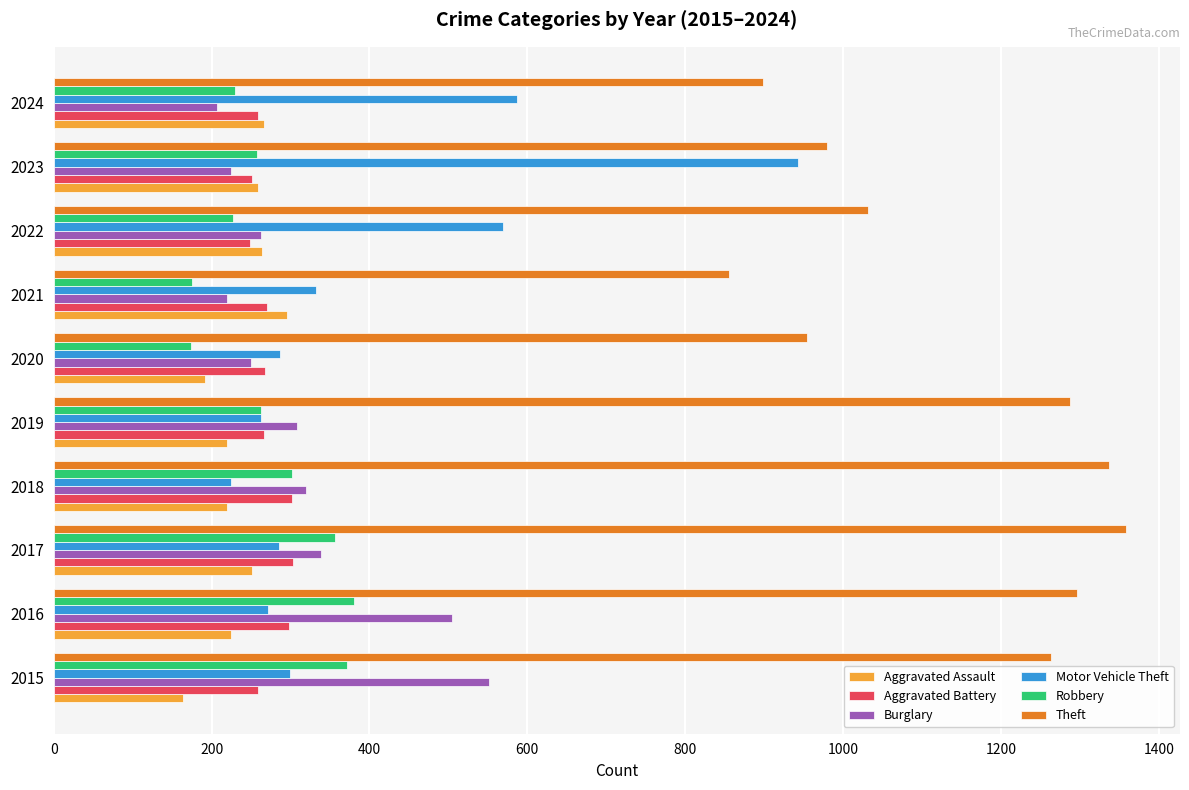

Which series has the largest range (max minus min)?

Motor Vehicle Theft